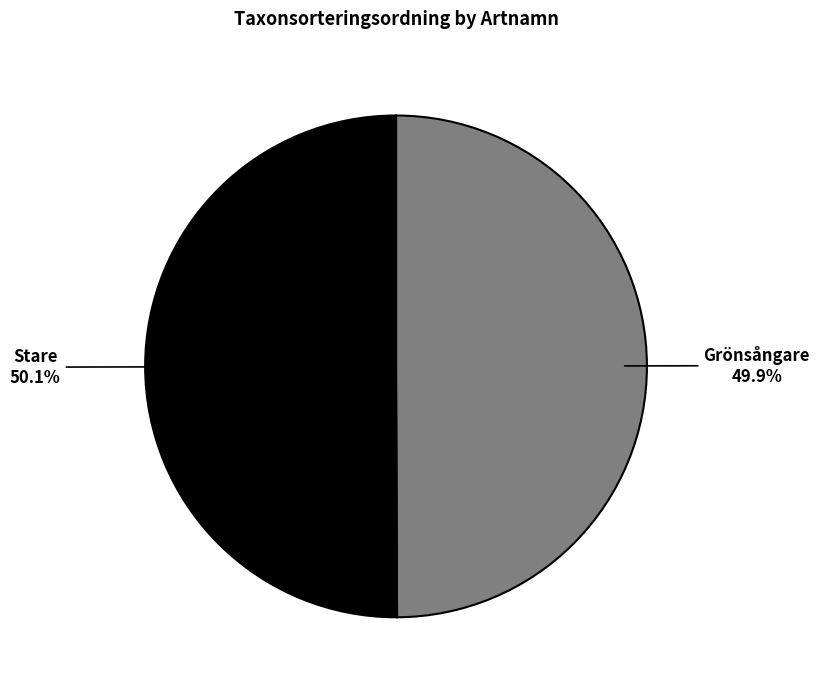

How many segments does this pie chart have?

2